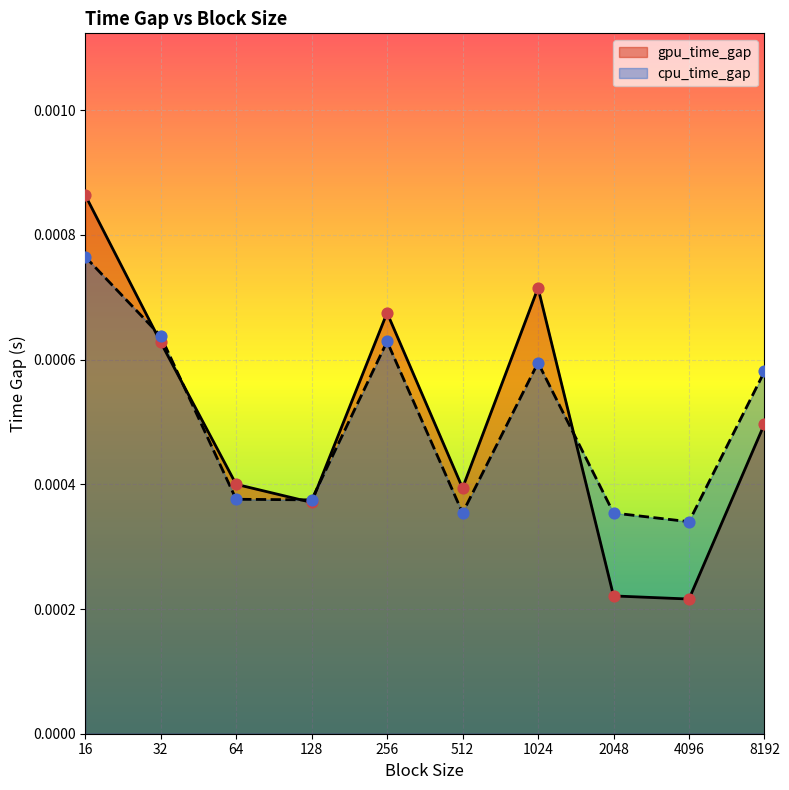

Which series has the largest total across all categories?

cpu_time_gap